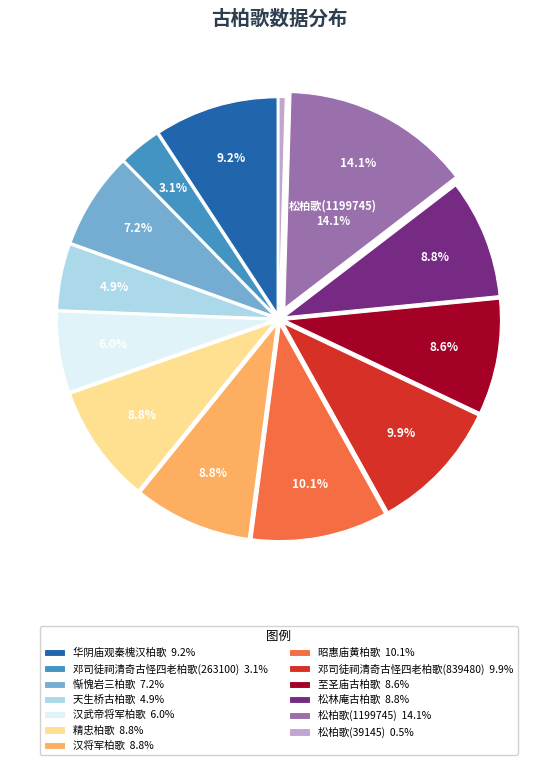

To the nearest percent, what is the combined percentage of 汉武帝将军柏歌 and 天生桥古柏歌?

11%